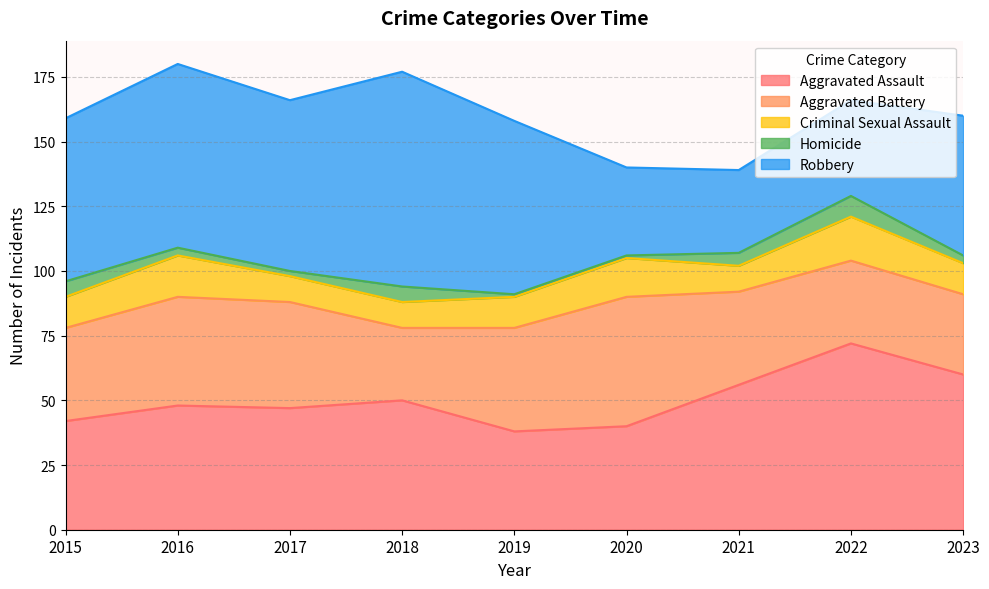

The value of Criminal Sexual Assault at 2015 is 16. True or false?

False